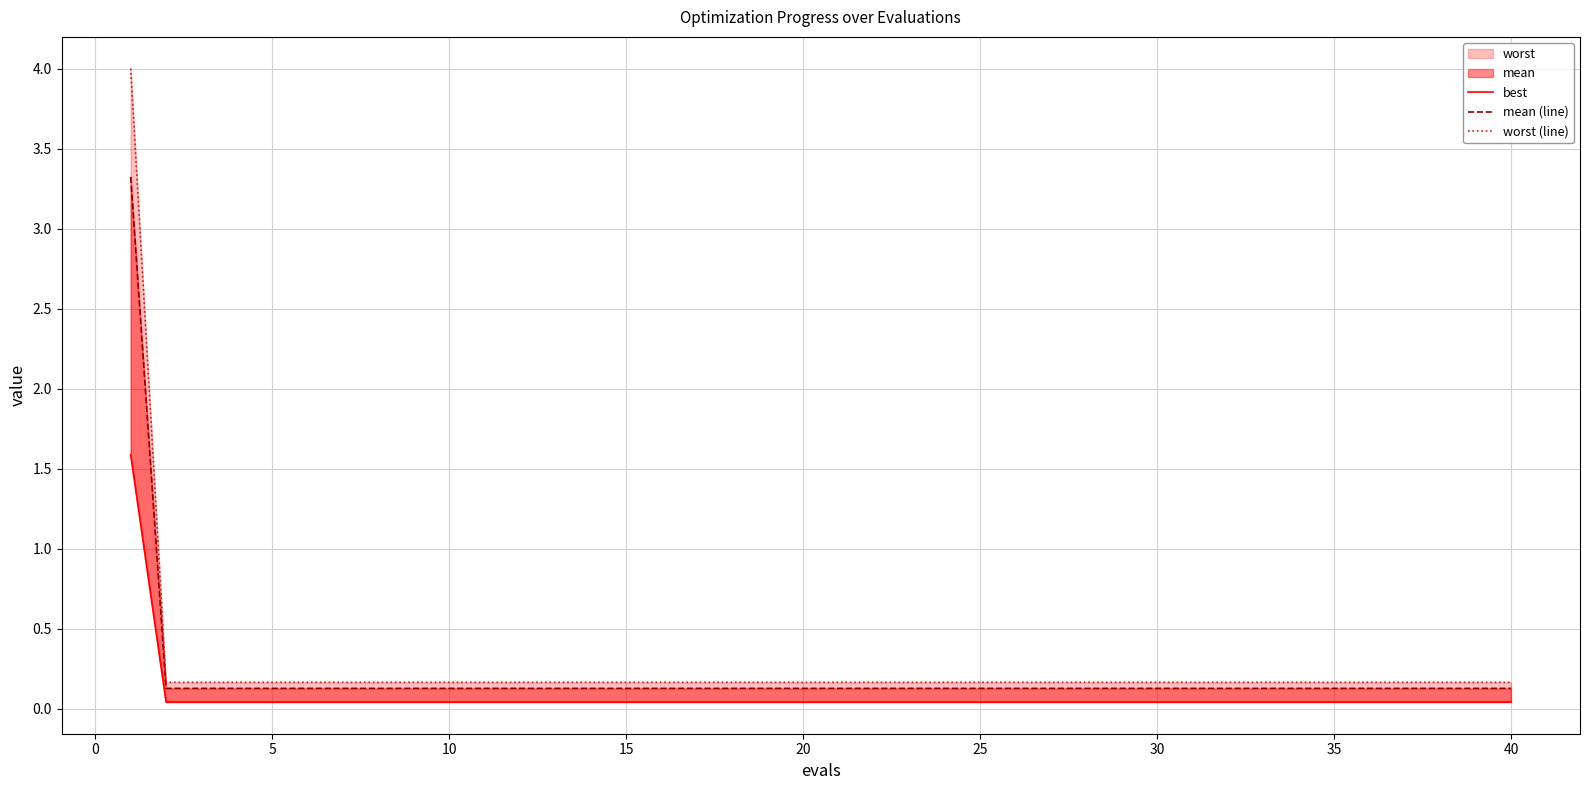

Does the chart display data point markers on the line(s)?

No